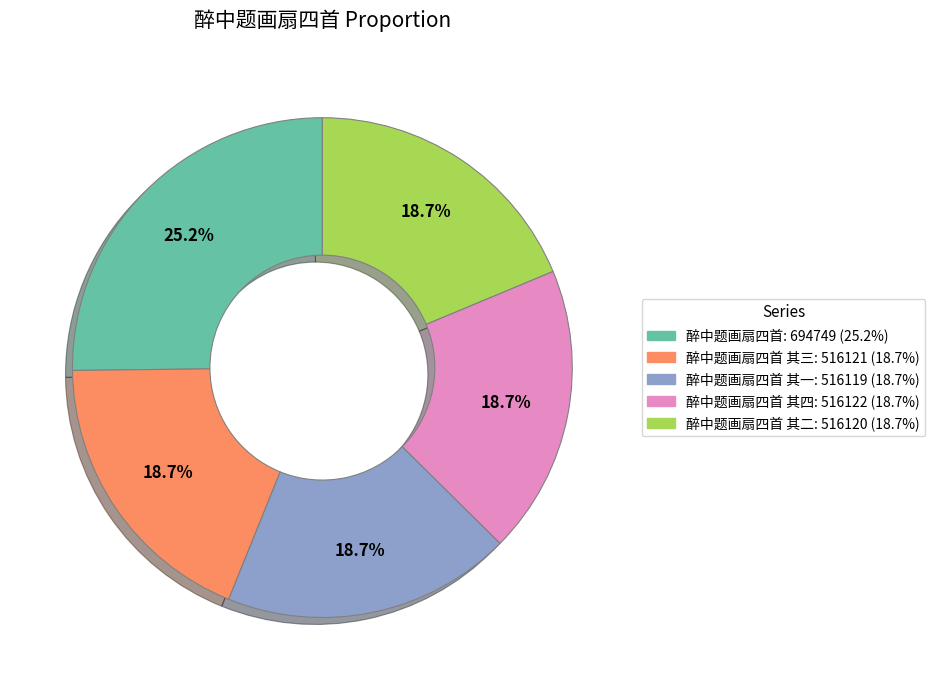

Is there a majority slice in this chart?

No